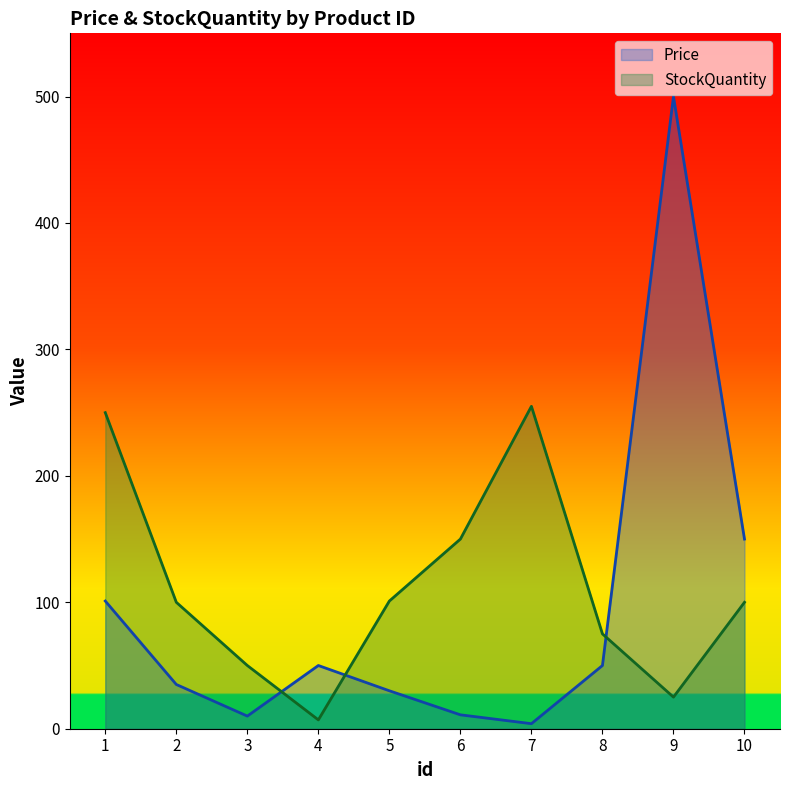

What is the difference between the Price values at 5 and 9?

470.0